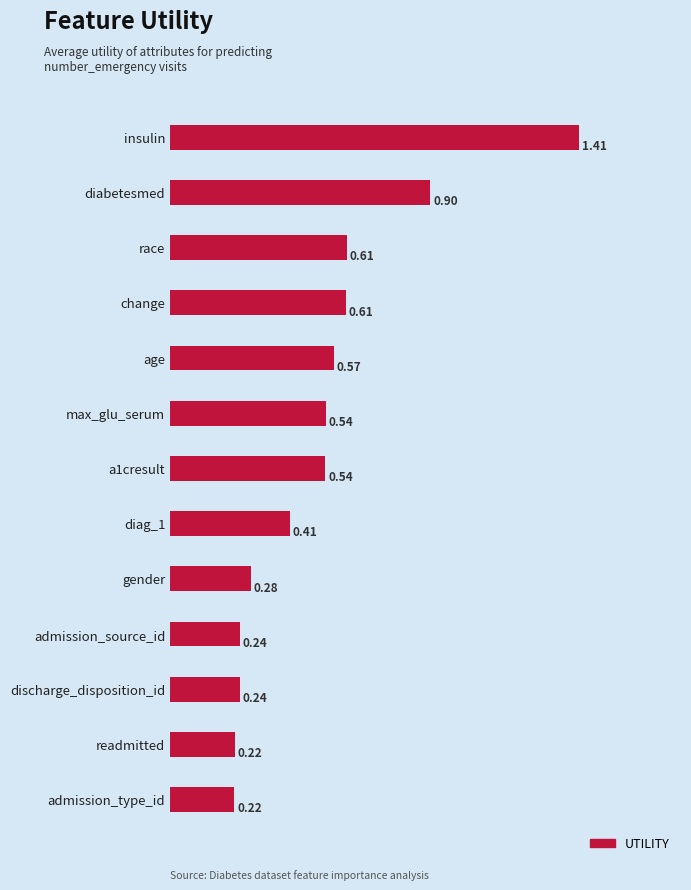

What is the sum of all values?

6.8